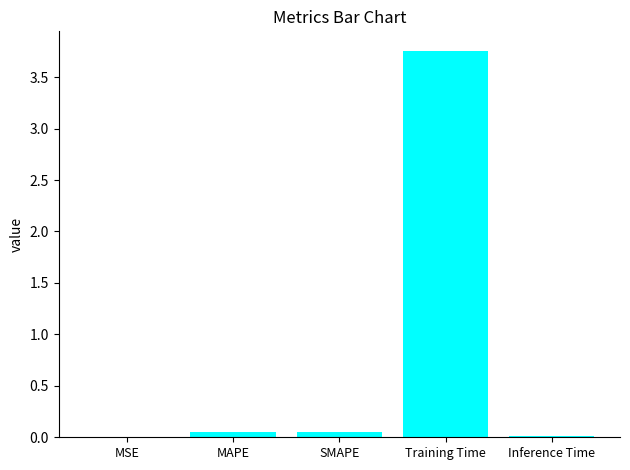

Which category has the highest value across all series?

Training Time